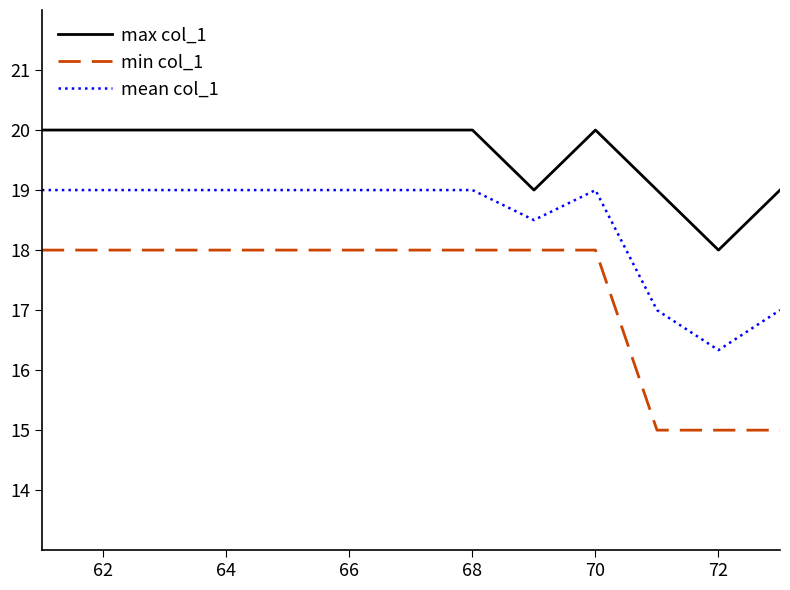

What is the lowest value of the max col_1 series?

18.0